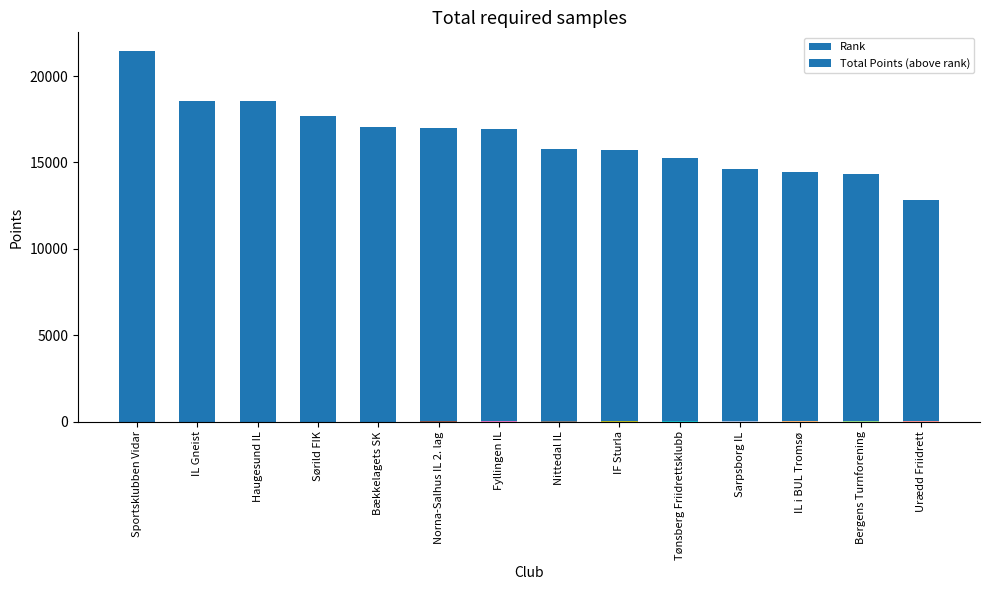

What is the label of the 13th bar from the right?

IL Gneist